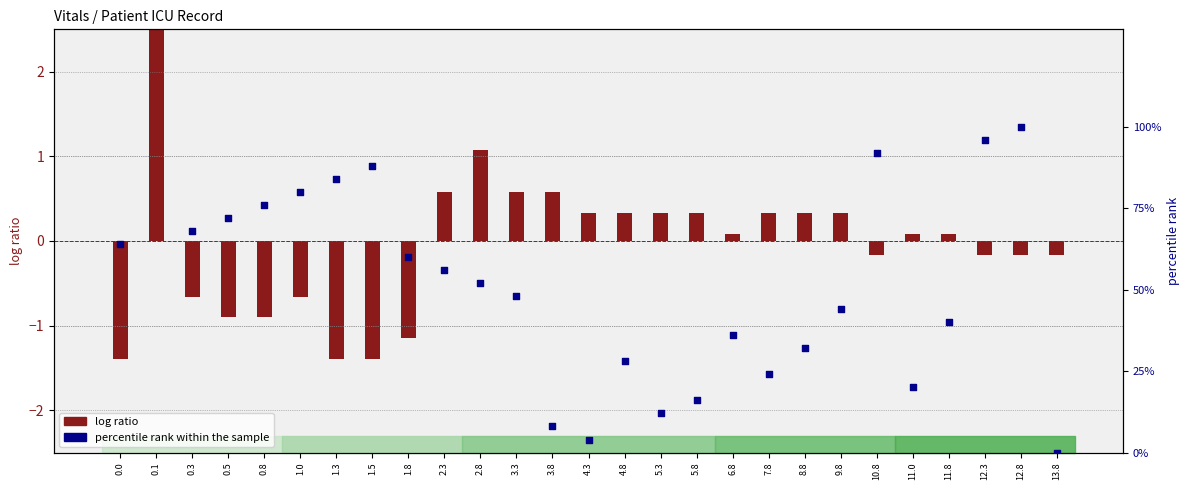

What is the change in value from 0.5 to 8.8?

+1.2